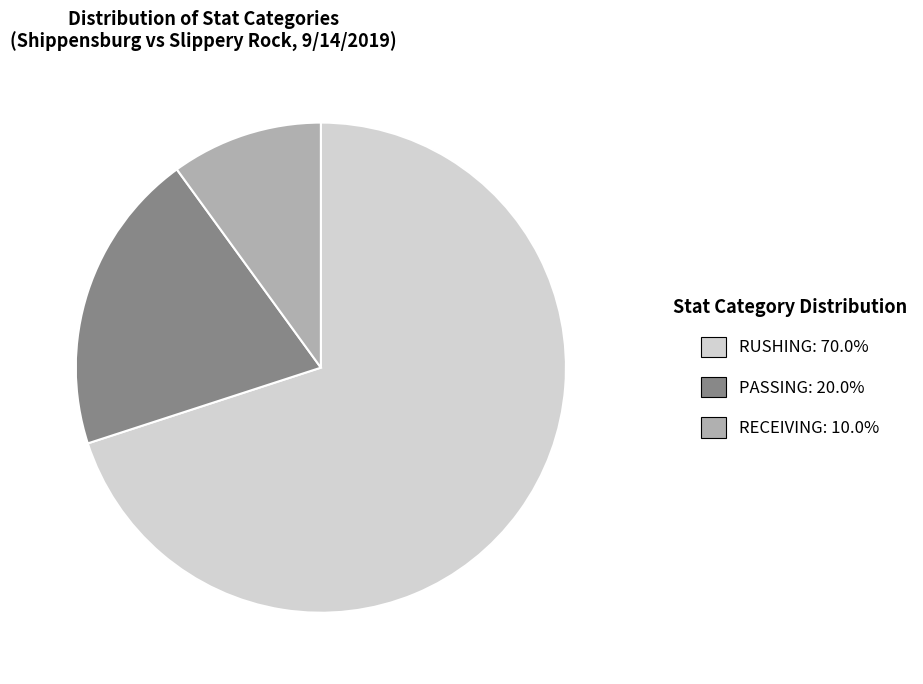

Approximately how many times larger is the value at RUSHING: 70.0% compared to PASSING: 20.0%?

3.5